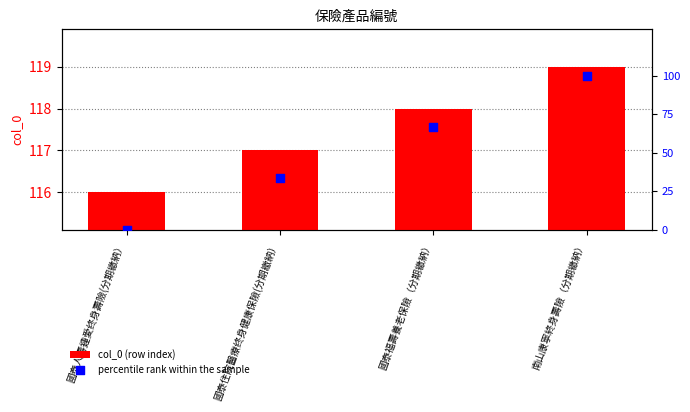

Which series reaches the maximum Y coordinate?

col_0 (row index)